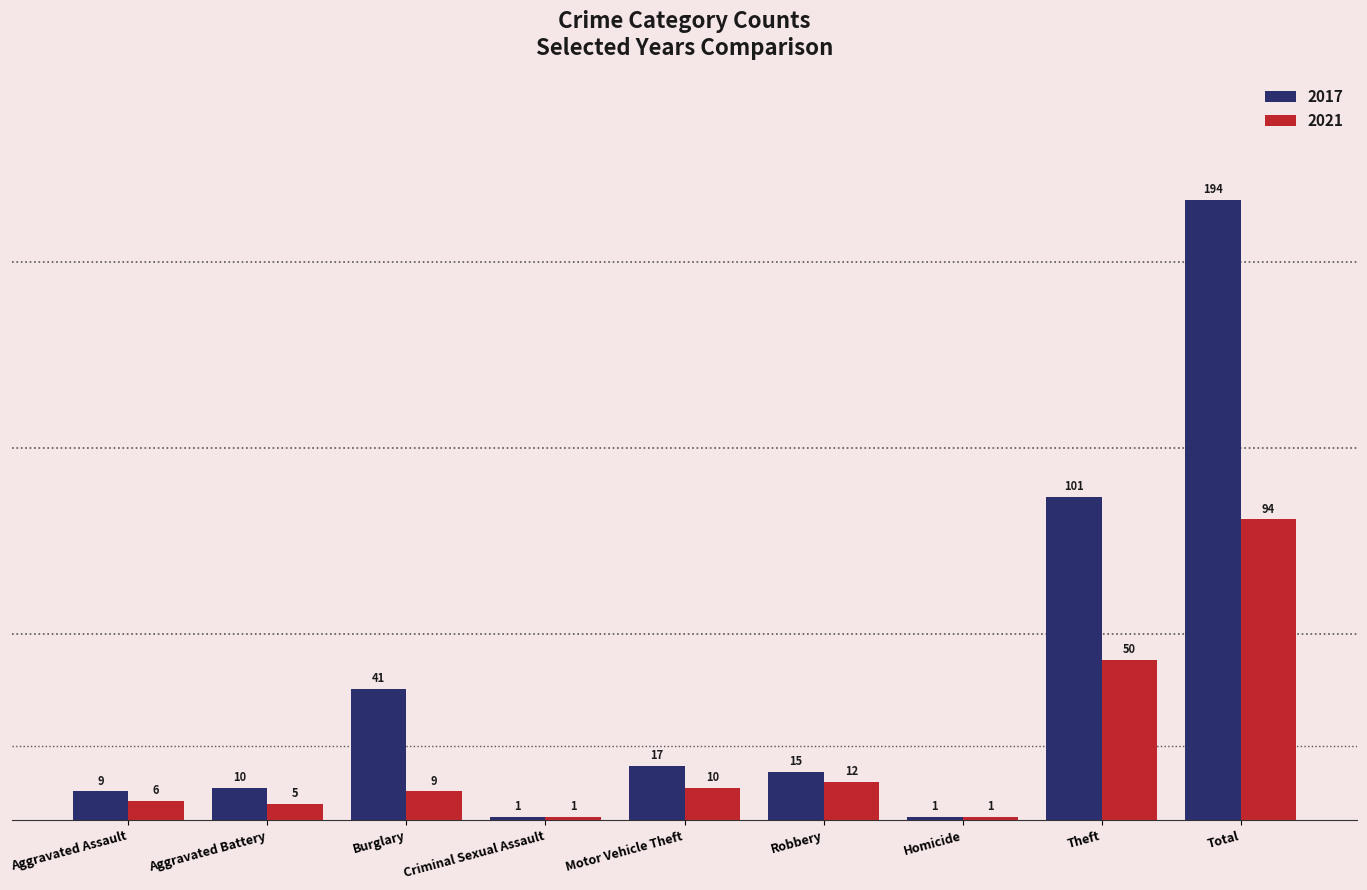

What is the value of the 2017 bar at the 5th from the left?

17